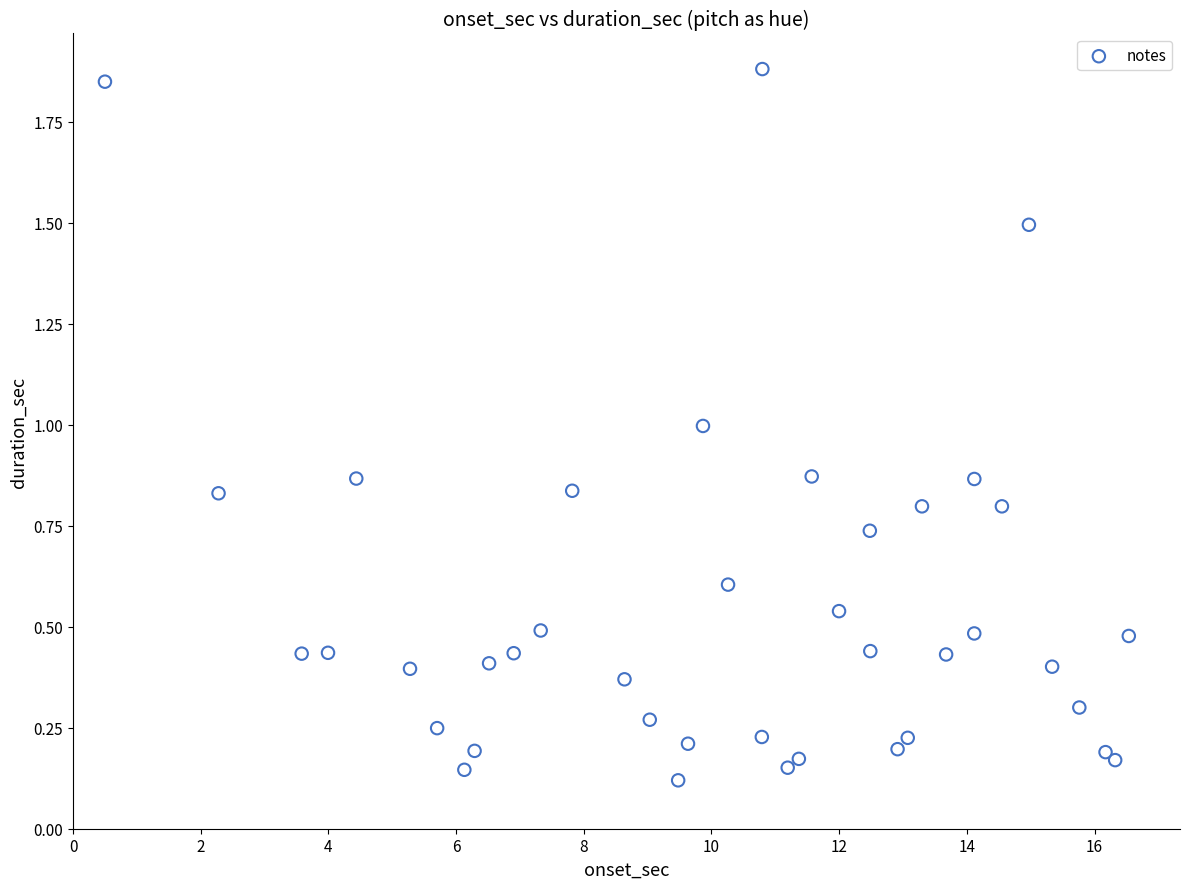

What is the range of X values (max minus min)?

16.0